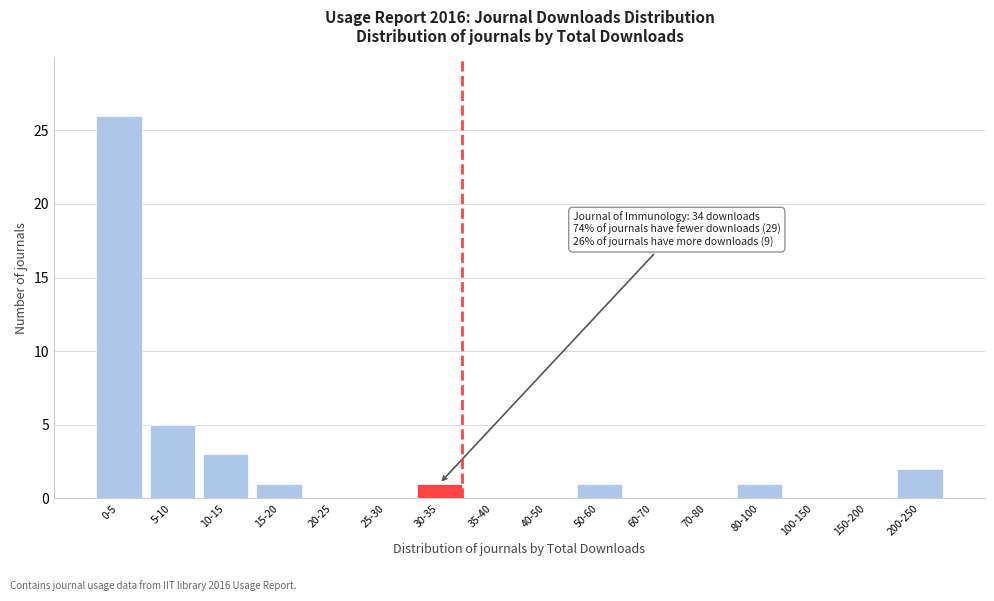

What is the greatest value displayed?

26